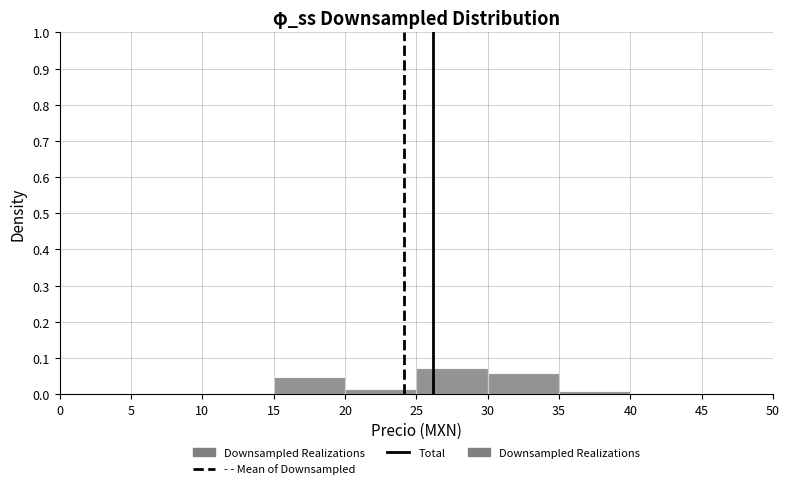

Reading left to right, transcribe this chart: for each bar, give the range it covers on the x-axis and its height. The values are not printed on the chart, so give them approximately, as read against the axis.

0 to 5: 0
5 to 10: 0
10 to 15: 0
15 to 20: 0.05
20 to 25: 0.02
25 to 30: 0.07
30 to 35: 0.06
35 to 40: under 0.01
40 to 45: 0
45 to 50: 0